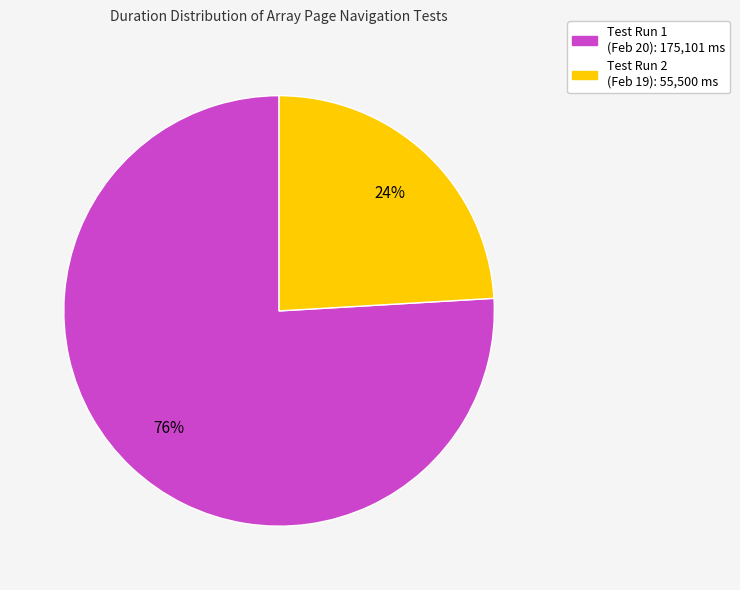

To the nearest percent, what is the difference between the largest and smallest slice percentages?

52%